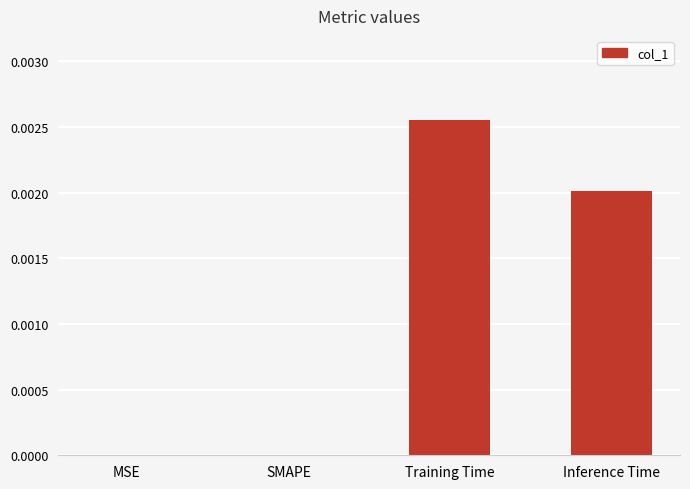

The value at MSE is 0.0. True or false?

True